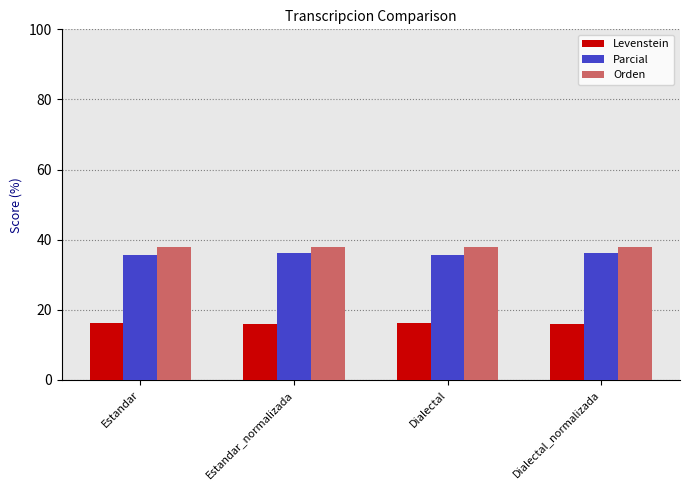

At Dialectal_normalizada, list the series in order from largest to smallest.

Orden, Parcial, Levenstein